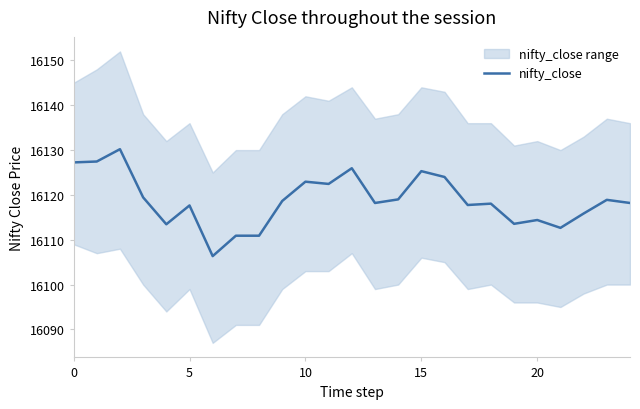

Is this an area chart (filled region under the line)?

No